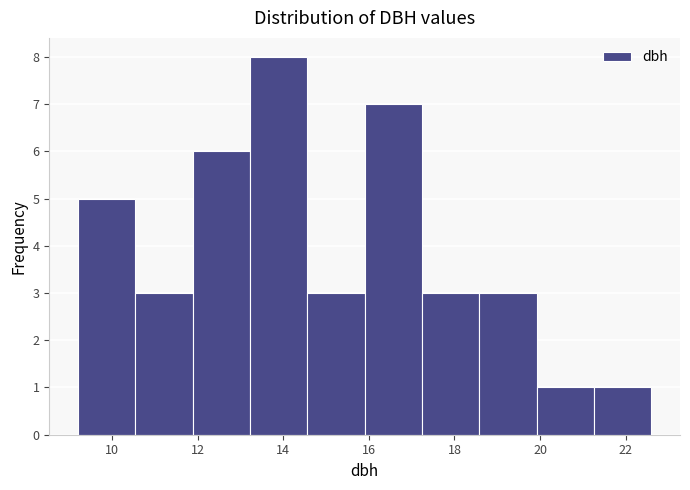

What is the height of the bar covering 13.22 to 14.56 on the x-axis? Neither the bar edges nor the heights are printed on the chart, so give them approximately, as read against the axes.

8